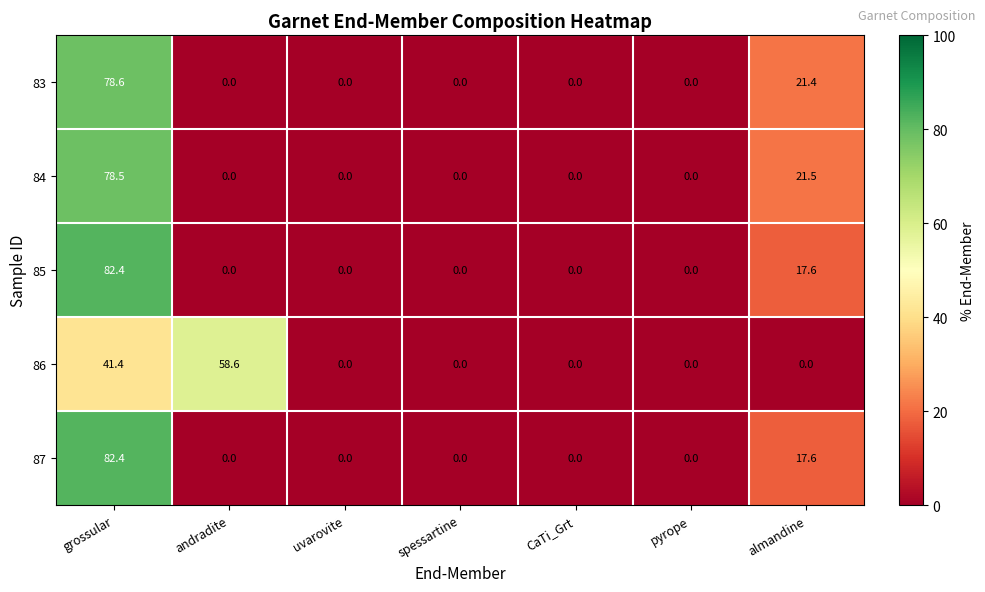

Is the value of 86 at grossular greater than the value of 85 at spessartine?

Yes